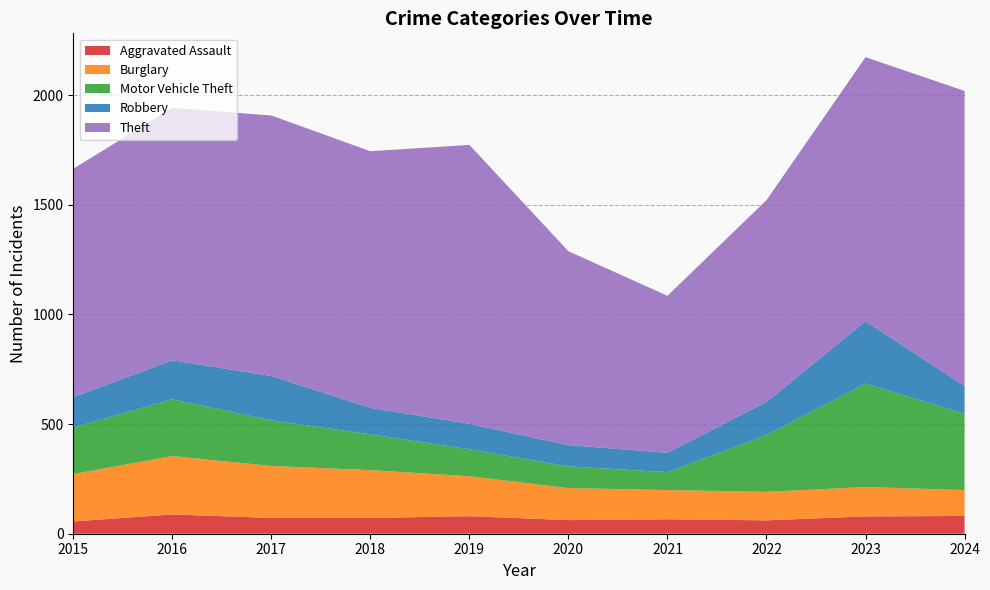

Reading right to left, what are all the values shown in this chart?

Aggravated Assault: 2024=81	2023=79	2022=61	2021=66	2020=62	2019=80	2018=72	2017=72	2016=88	2015=56
Burglary: 2024=118	2023=134	2022=130	2021=133	2020=146	2019=182	2018=218	2017=237	2016=266	2015=216
Motor Vehicle Theft: 2024=348	2023=472	2022=259	2021=82	2020=99	2019=123	2018=163	2017=208	2016=259	2015=212
Robbery: 2024=127	2023=284	2022=151	2021=88	2020=97	2019=116	2018=121	2017=202	2016=178	2015=139
Theft: 2024=1345	2023=1204	2022=920	2021=716	2020=884	2019=1272	2018=1170	2017=1188	2016=1151	2015=1041